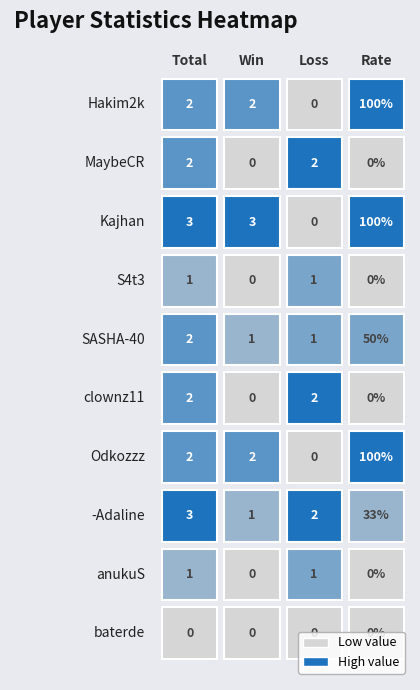

Is it true that SASHA-40 equals 74 at Rate?

False